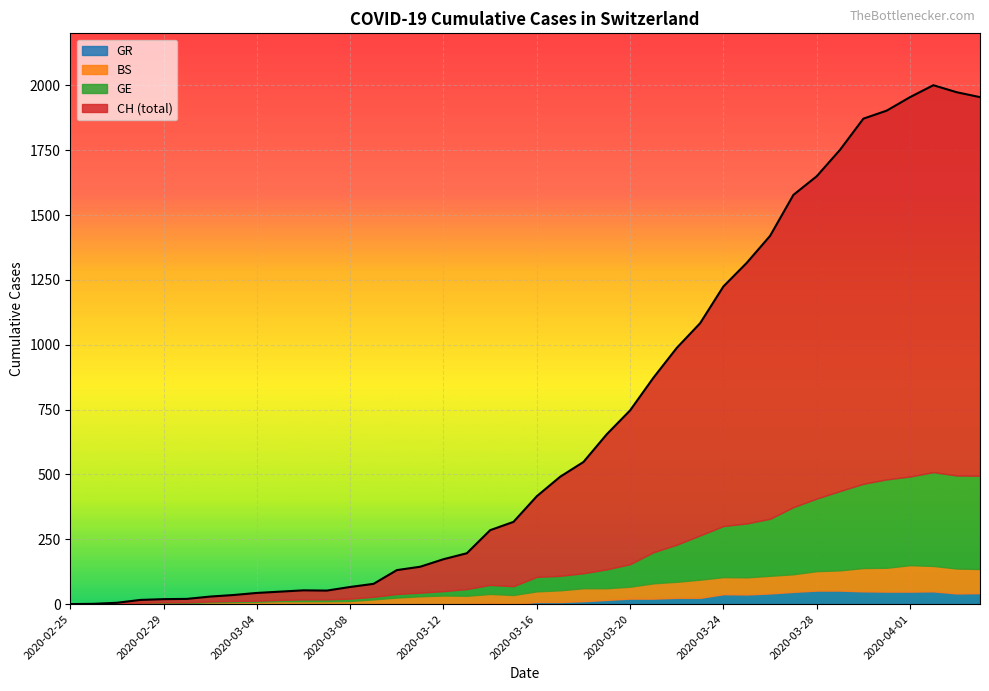

True or false: GR has more than 0 interior local peaks.

True